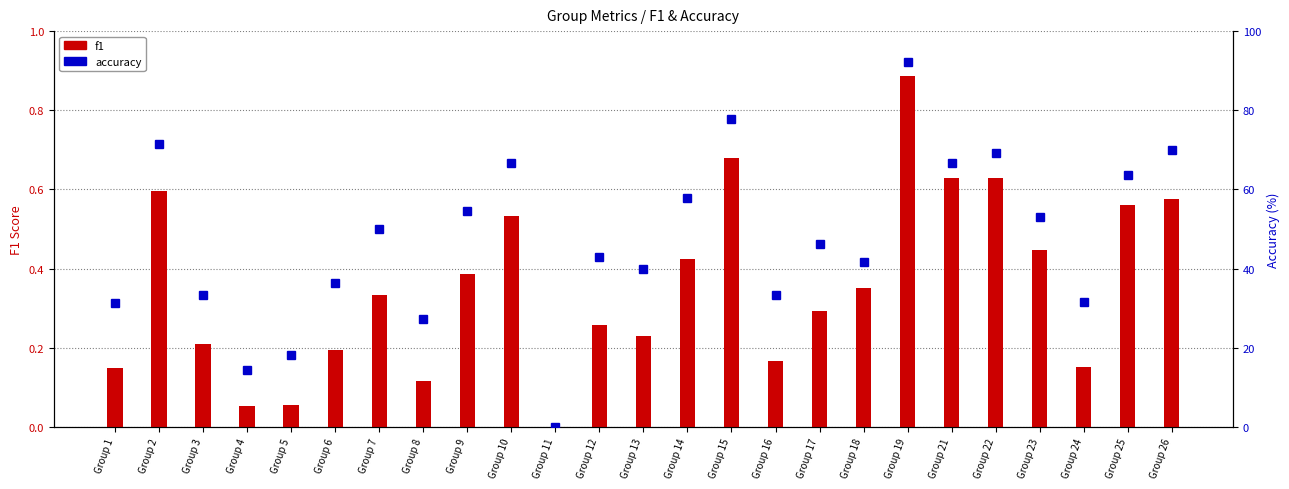

List the labels in order of accuracy value, largest first.

Group 19, Group 15, Group 2, Group 26, Group 22, Group 10, Group 21, Group 25, Group 14, Group 9, Group 23, Group 7, Group 17, Group 12, Group 18, Group 13, Group 6, Group 3, Group 16, Group 24, Group 1, Group 8, Group 5, Group 4, Group 11